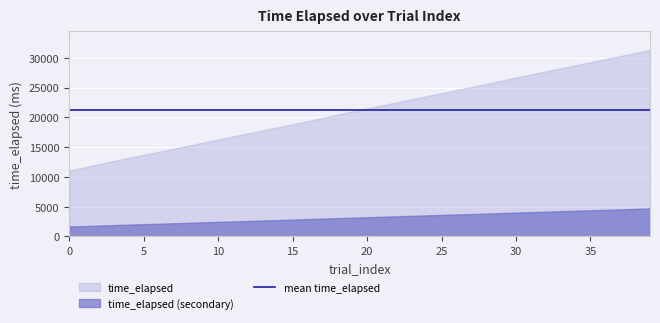

What is the minimum value for time_elapsed?

11075